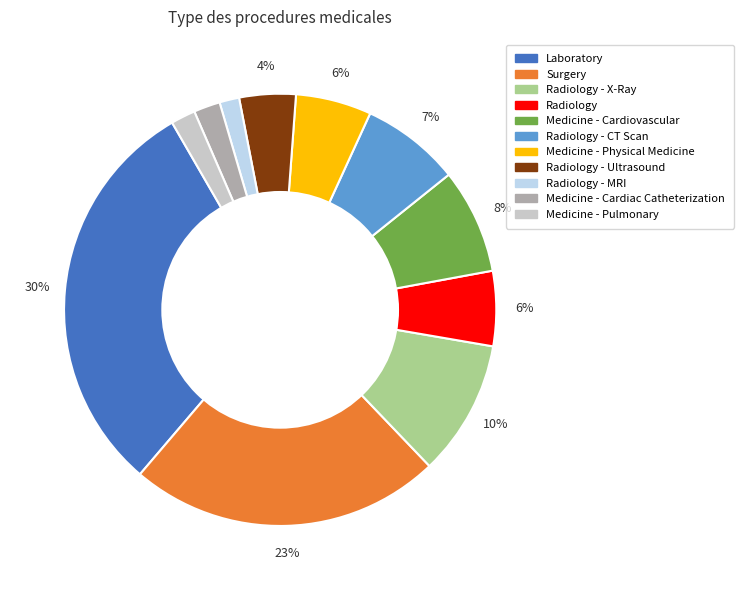

Is there any slice that represents more than half of the pie?

No